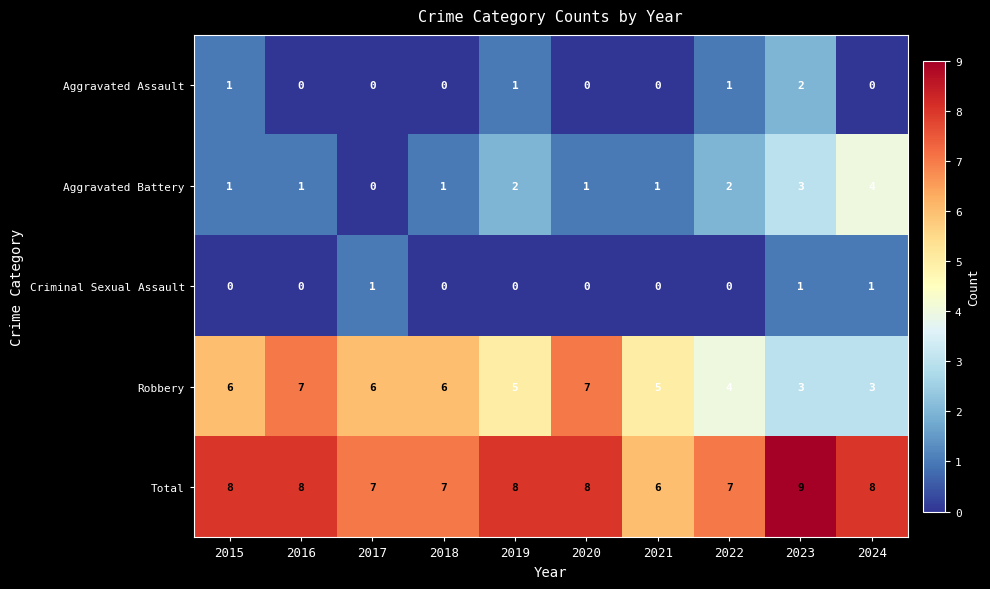

Is the value of Robbery at 2019 greater than the value of Aggravated Battery at 2017?

Yes